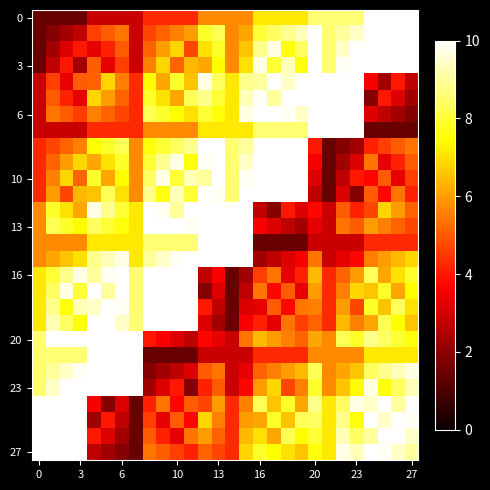

What is the smallest value displayed?

1.4